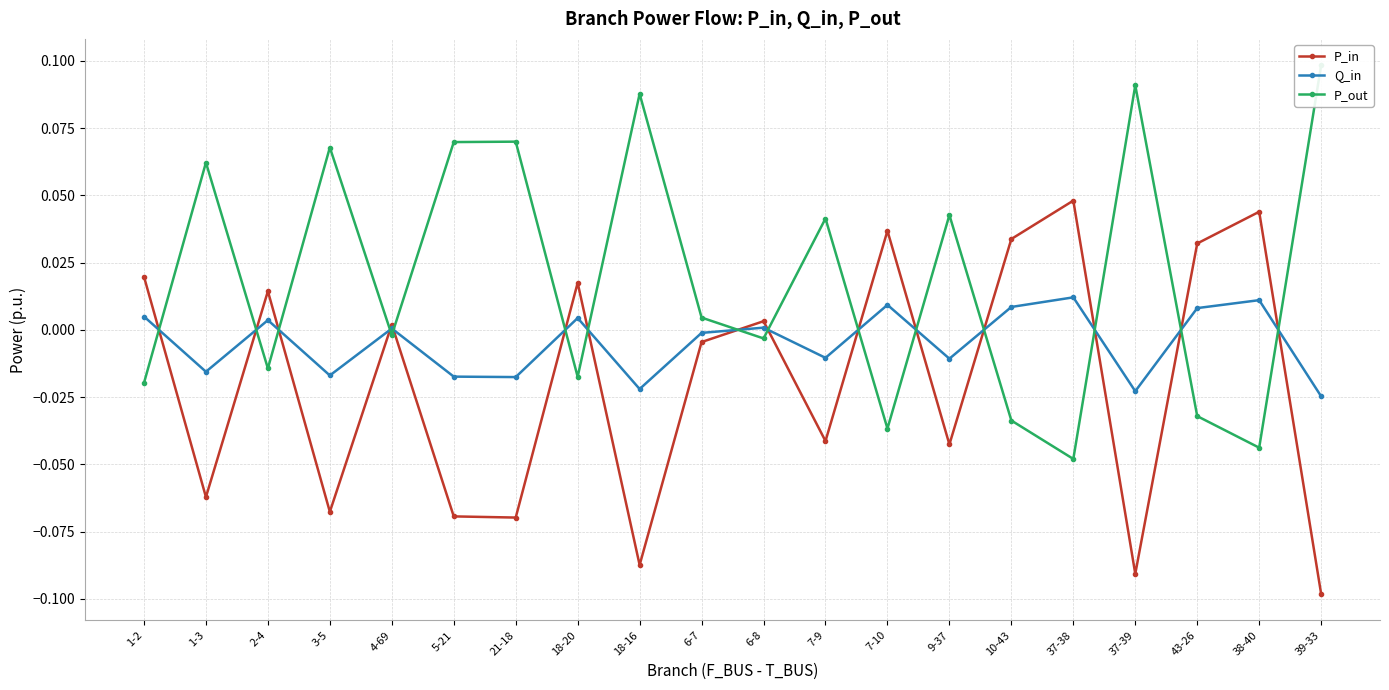

Reading left to right, what are all the values shown in this chart?

P_in: 0.0	-0.1	0.0	-0.1	0.0	-0.1	-0.1	0.0	-0.1	-0.0	0.0	-0.0	0.0	-0.0	0.0	0.0	-0.1	0.0	0.0	-0.1
Q_in: 0.0	-0.0	0.0	-0.0	0.0	-0.0	-0.0	0.0	-0.0	-0.0	0.0	-0.0	0.0	-0.0	0.0	0.0	-0.0	0.0	0.0	-0.0
P_out: -0.0	0.1	-0.0	0.1	-0.0	0.1	0.1	-0.0	0.1	0.0	-0.0	0.0	-0.0	0.0	-0.0	-0.0	0.1	-0.0	-0.0	0.1